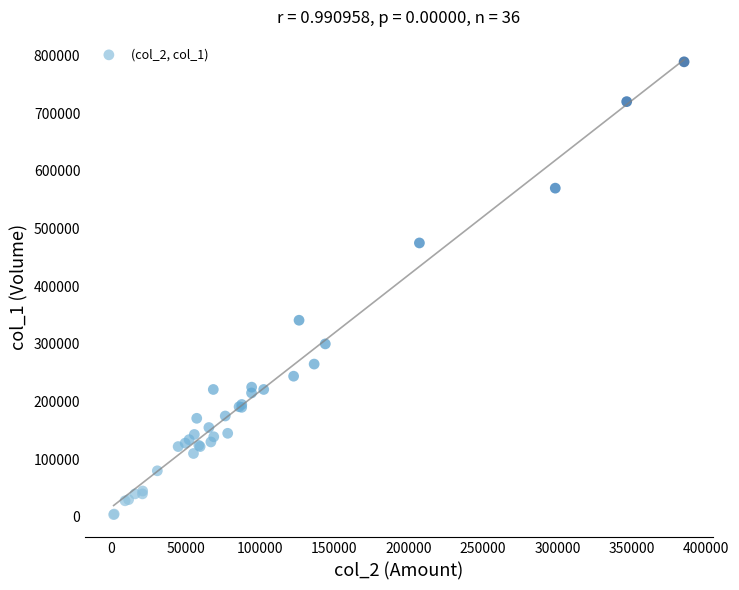

What Y value in the scatter plot is closest to 396500?

341000